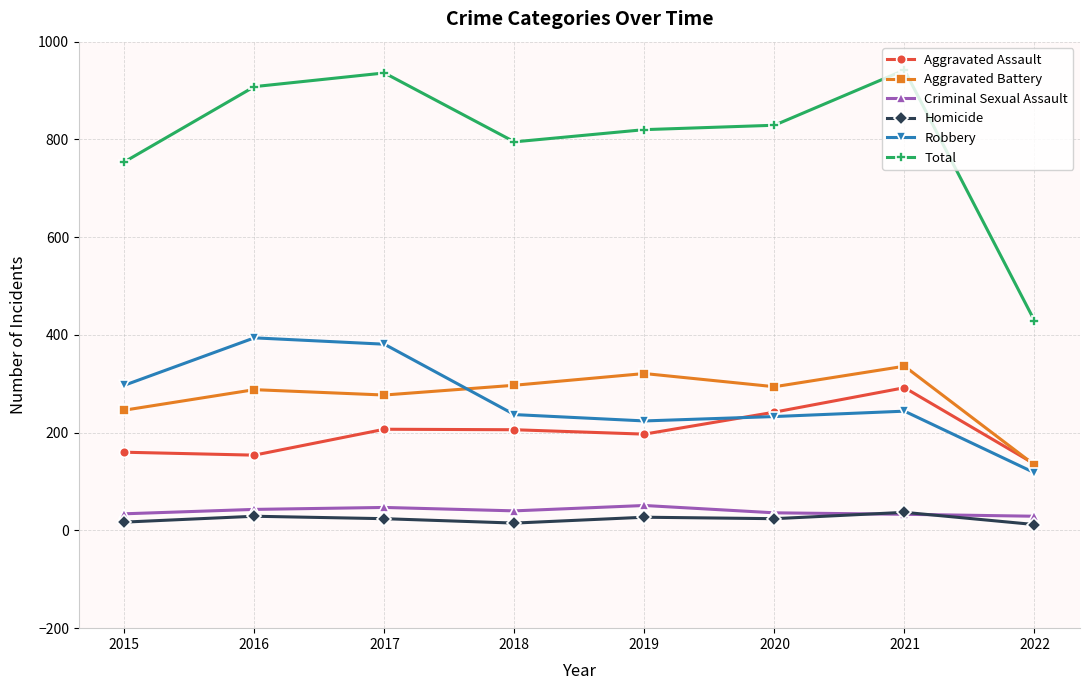

Where does the Homicide series first go above 24?

2016